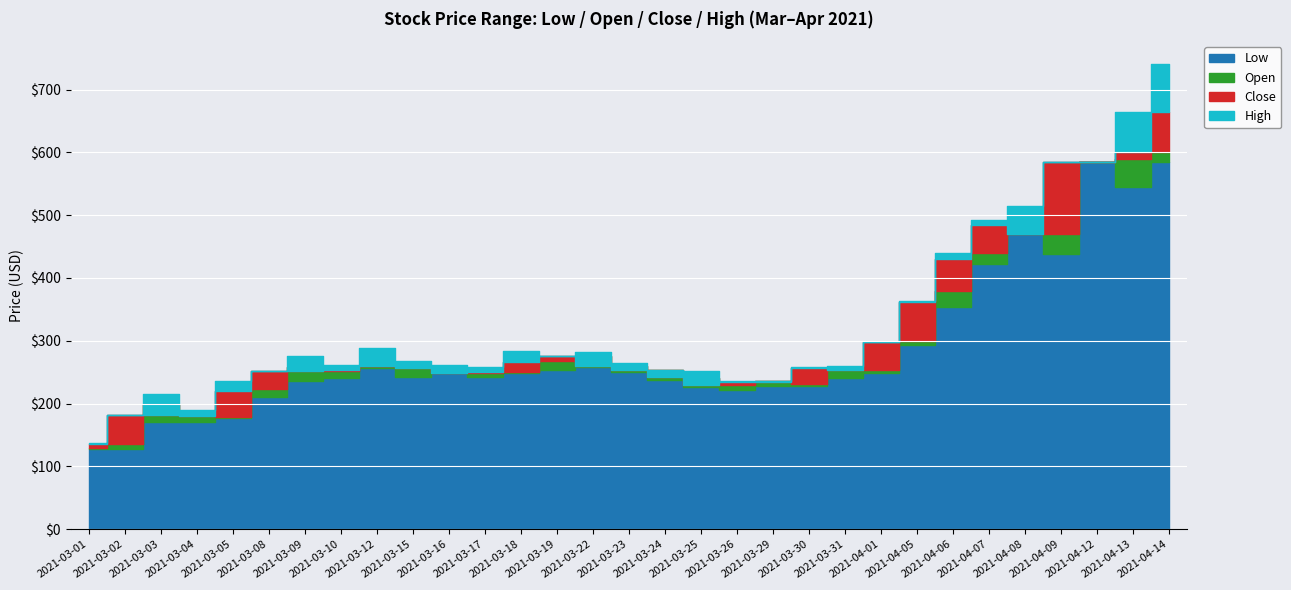

Between 2021-03-25 and 2021-04-12, which series saw the biggest shift?

Low